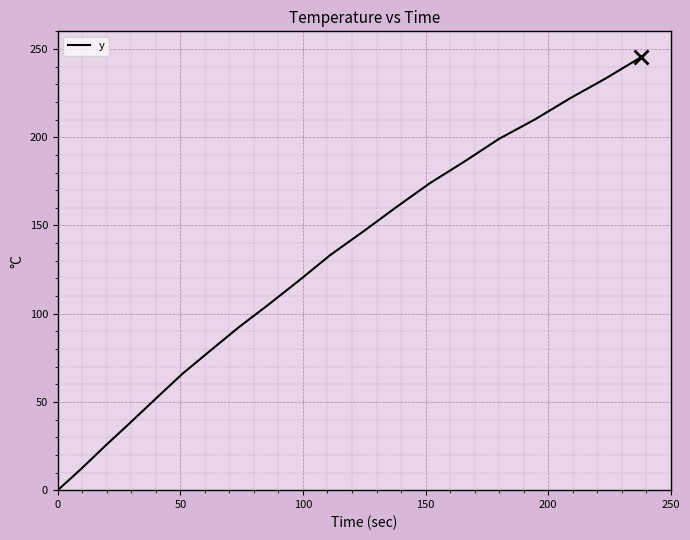

What is the maximum value shown in the chart?

245.2